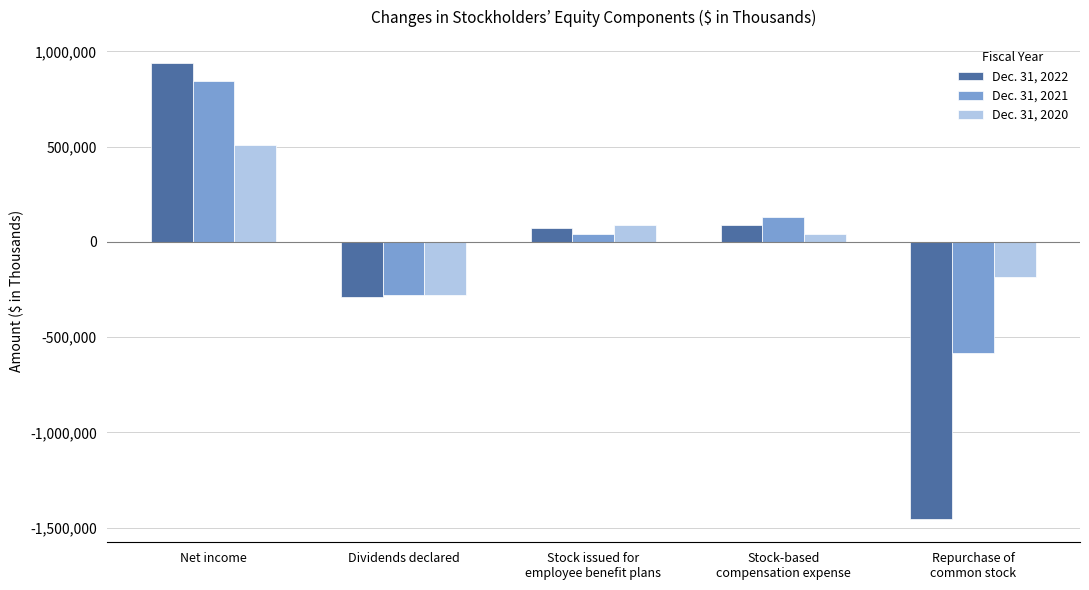

Does the chart contain stacked bars?

No